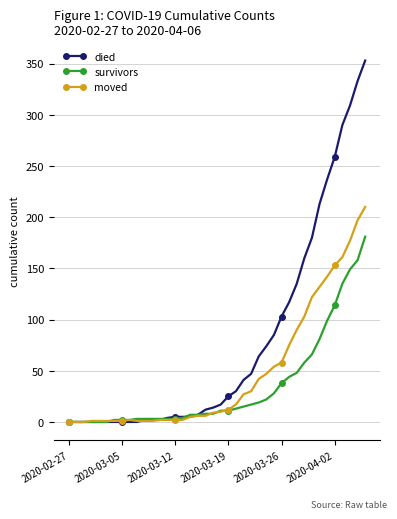

Which series has the largest total across all categories?

died